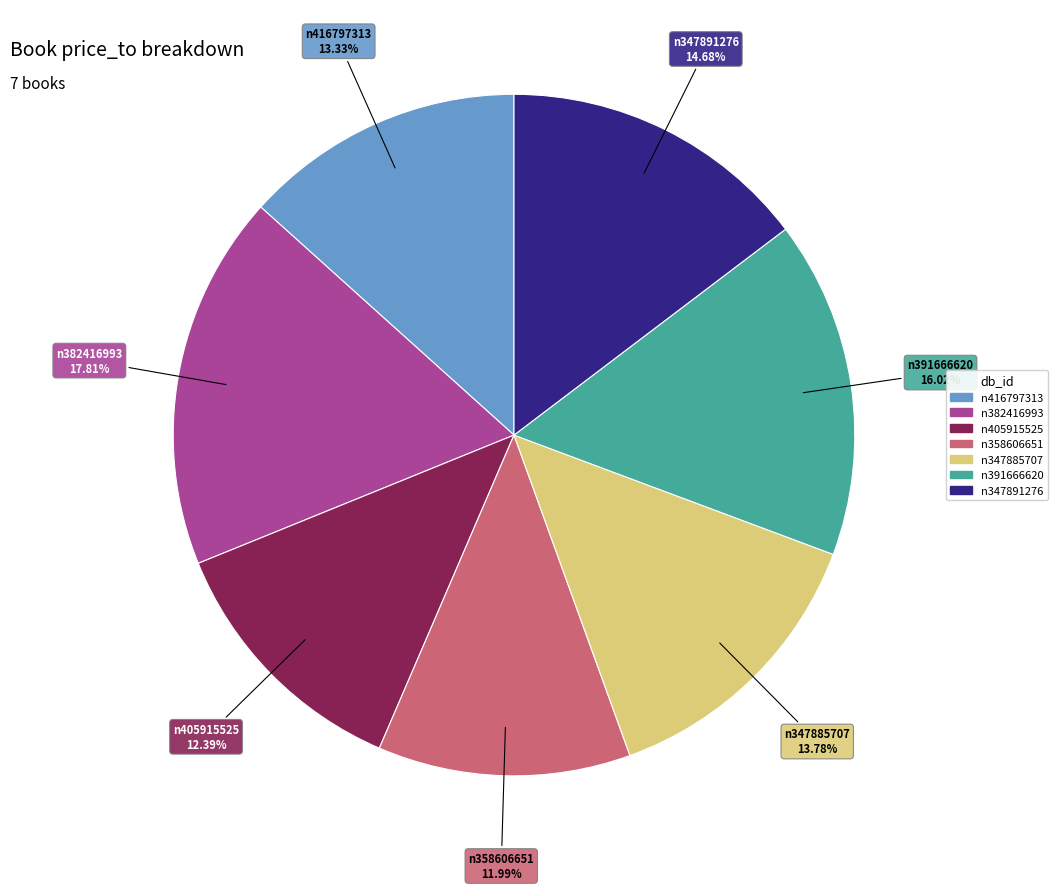

How many segments does this pie chart have?

7